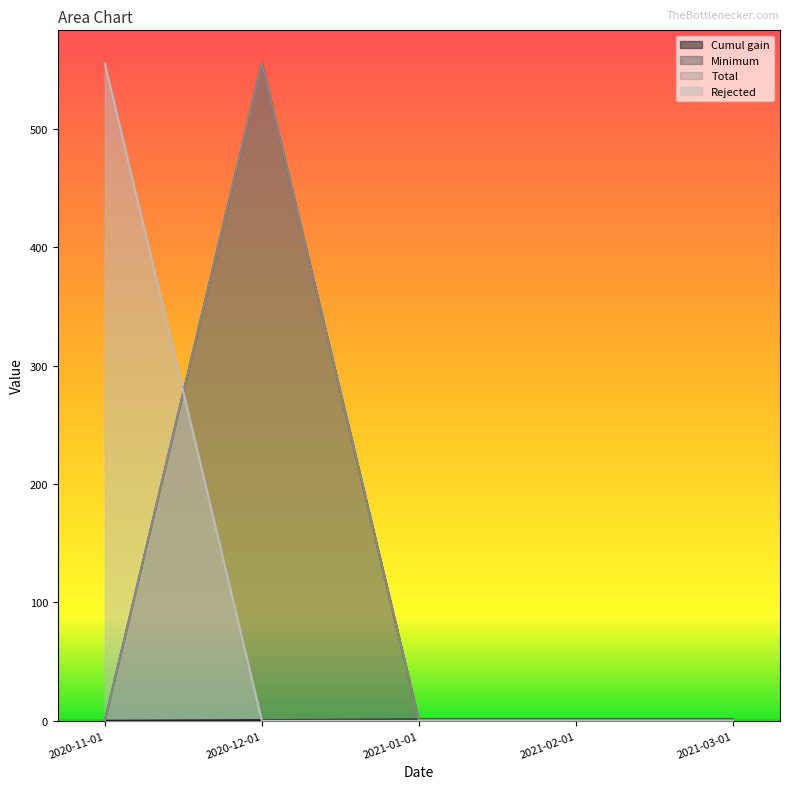

Reading right to left, transcribe all the data shown in this chart.

Cumul gain: 2021-03-01=1.1	2021-02-01=1.1	2021-01-01=1.1	2020-12-01=0.5	2020-11-01=0.0
Minimum: 2021-03-01=0.6	2021-02-01=0.6	2021-01-01=0.6	2020-12-01=555.6	2020-11-01=0.0
Total: 2021-03-01=0.5	2021-02-01=0.5	2021-01-01=0.5	2020-12-01=555.5	2020-11-01=0.0
Rejected: 2021-03-01=0.0	2021-02-01=0.0	2021-01-01=0.0	2020-12-01=0.0	2020-11-01=555.0